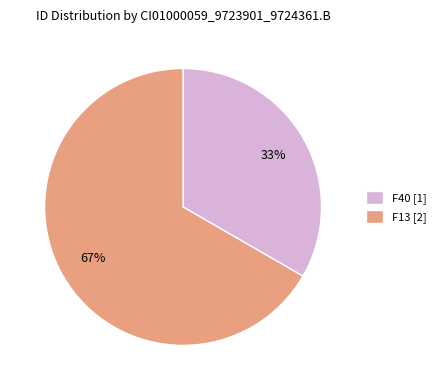

Combined, do F40 [1] and F13 [2] account for over 50%?

Yes